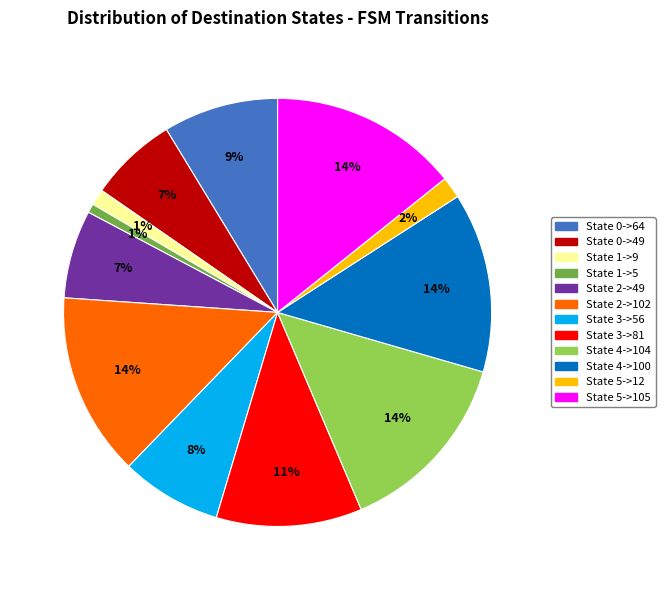

To the nearest percent, what is the combined percentage of State 4->104 and State 0->64?

23%